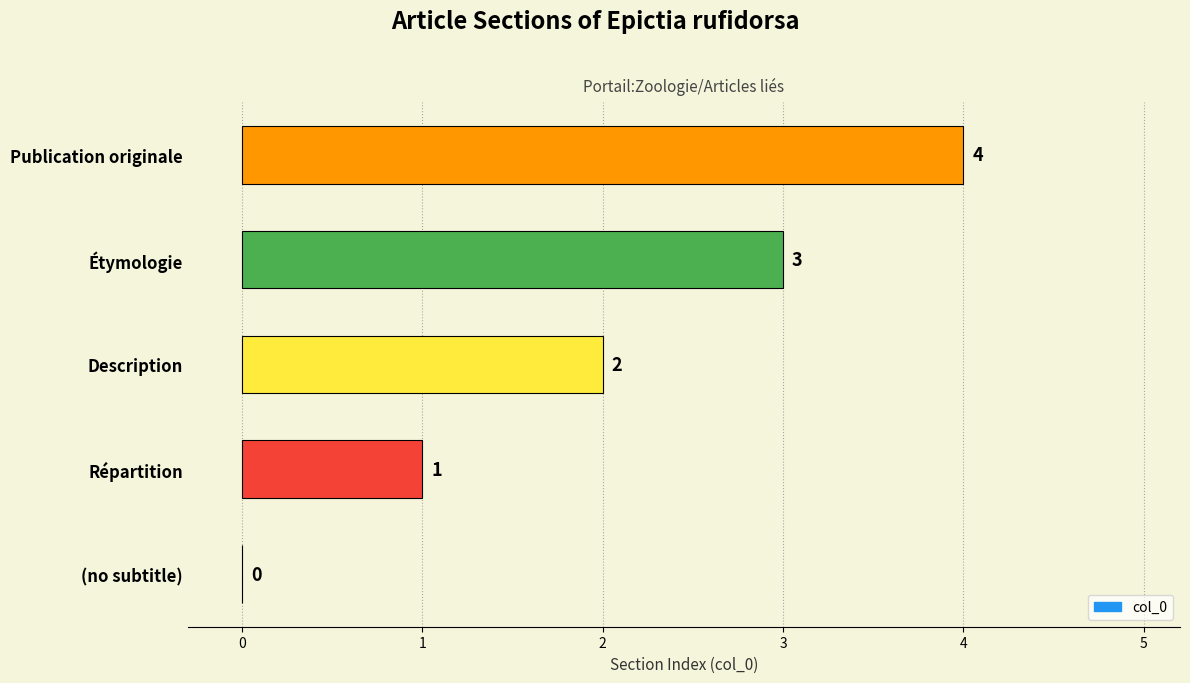

True or false: the data shows 3 at Étymologie.

True